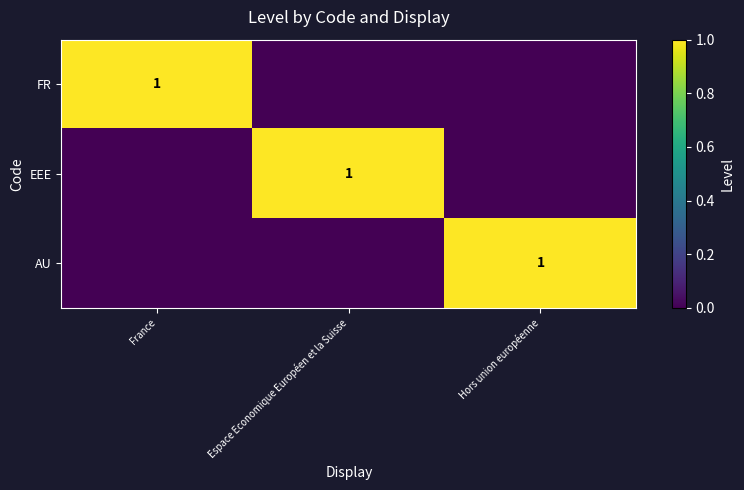

The EEE series shows 0 at Espace Economique Européen et la Suisse. True or false?

False